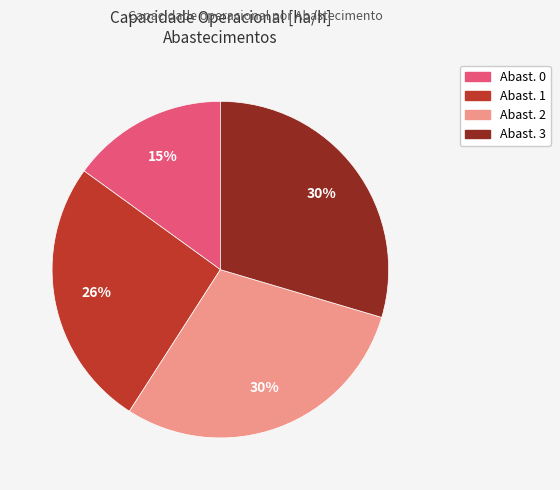

Is there a majority slice in this chart?

No